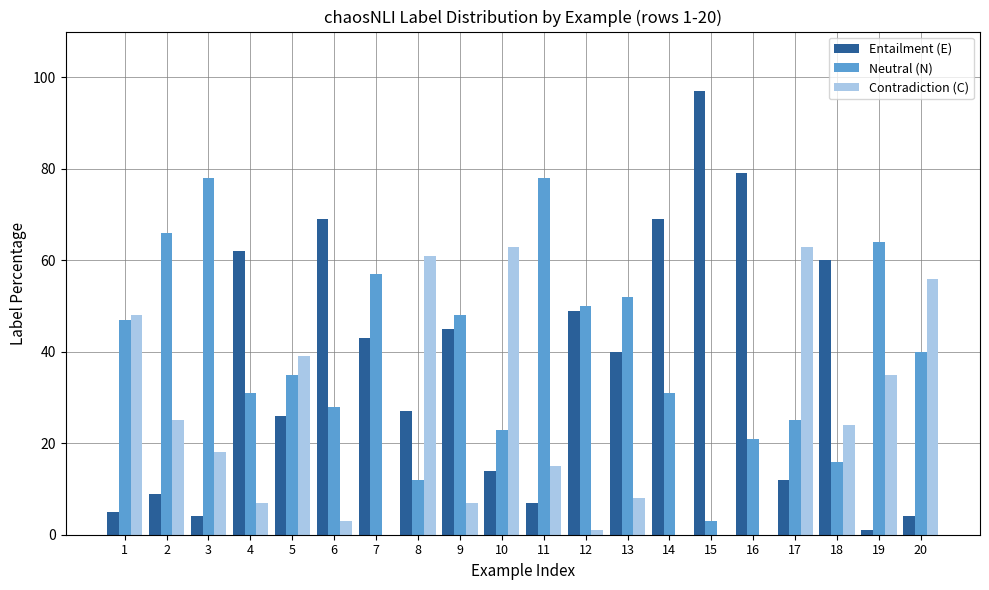

What is the highest value of the Neutral (N) series?

78